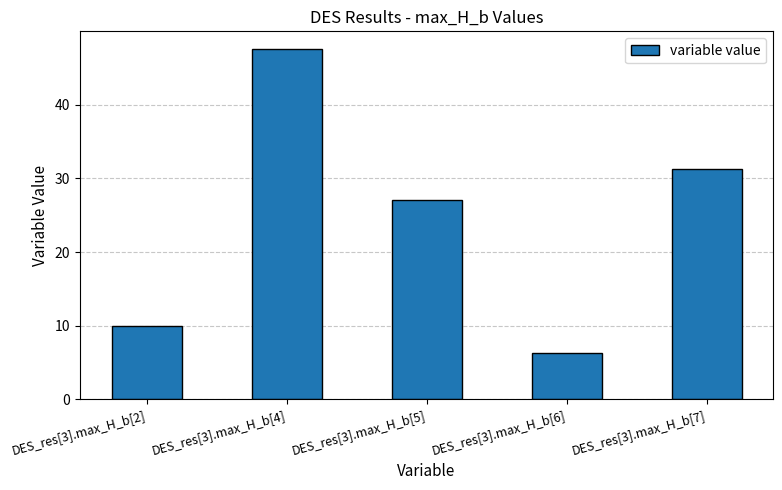

What is the label of the 5th bar from the right?

DES_res[3].max_H_b[2]